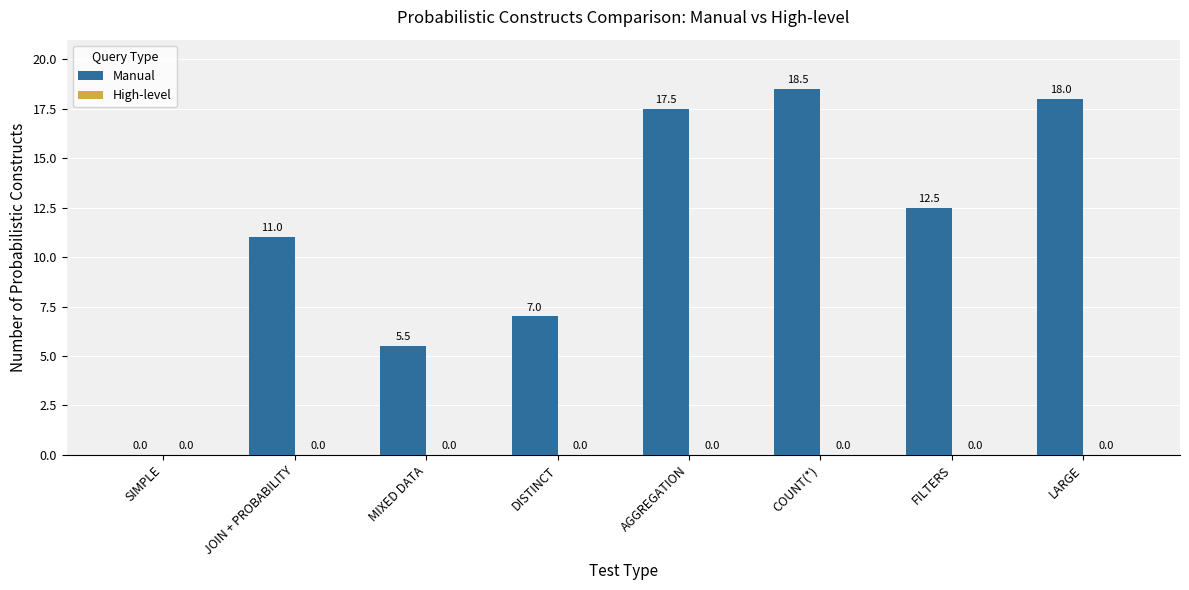

The value at MIXED DATA is 5.5. True or false?

True